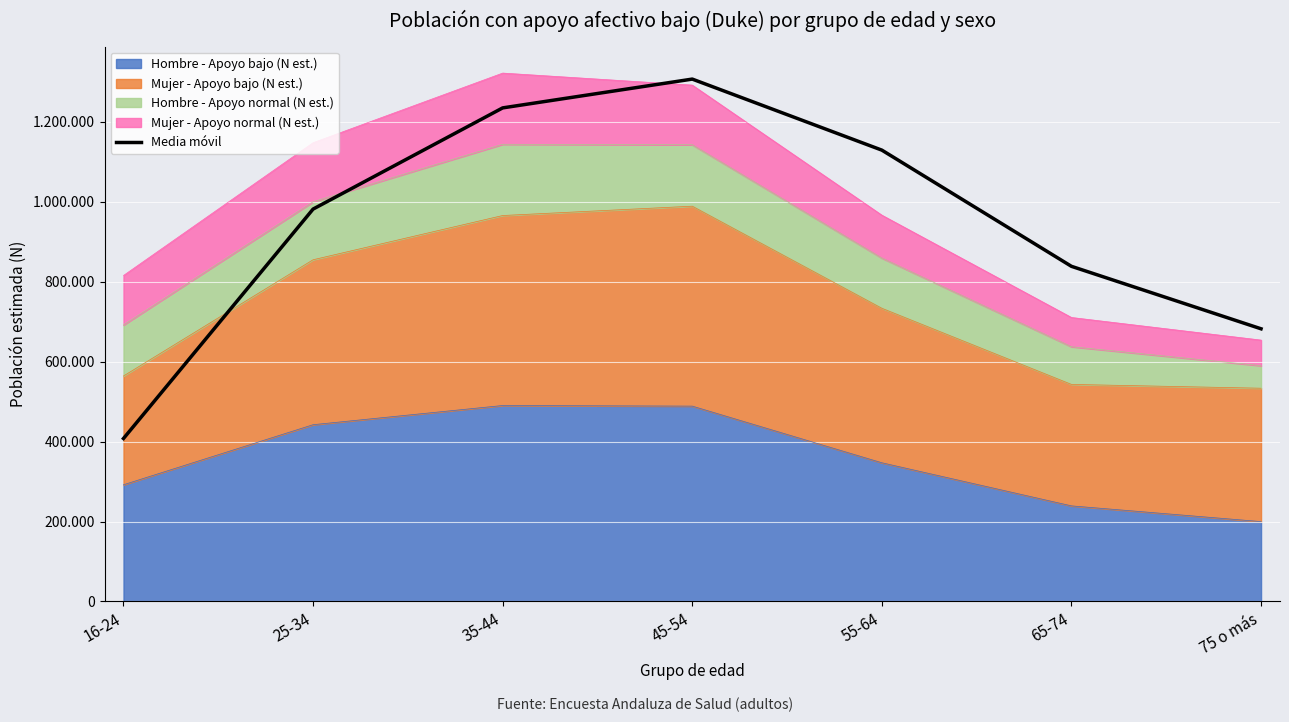

Rank the categories by value from highest to lowest.

45-54, 35-44, 55-64, 25-34, 65-74, 75 o más, 16-24